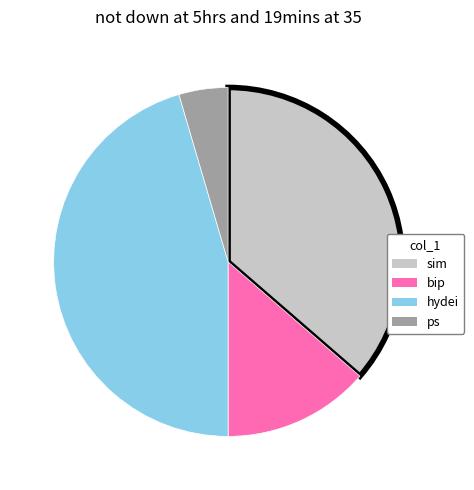

Which slice is the largest?

hydei